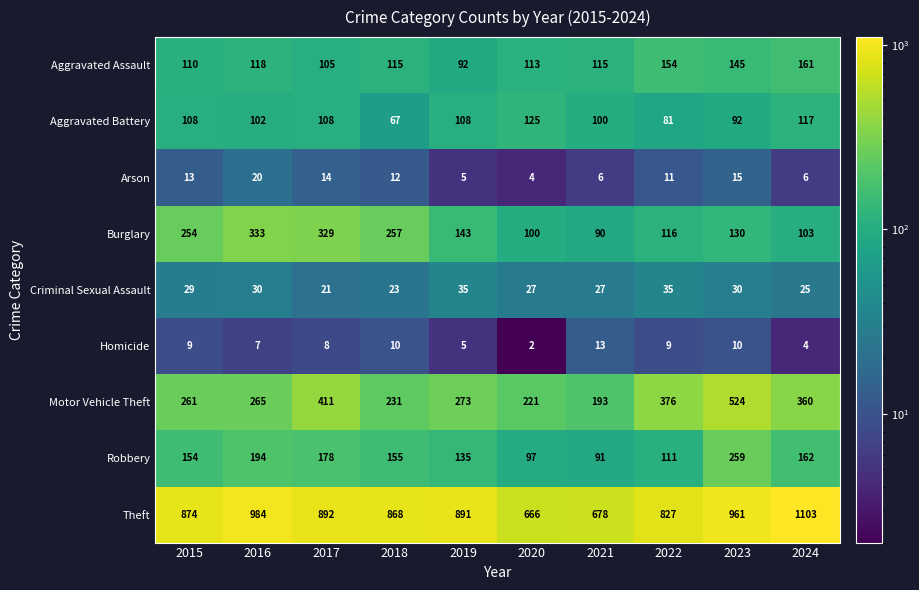

How many distinct data groups are displayed?

9